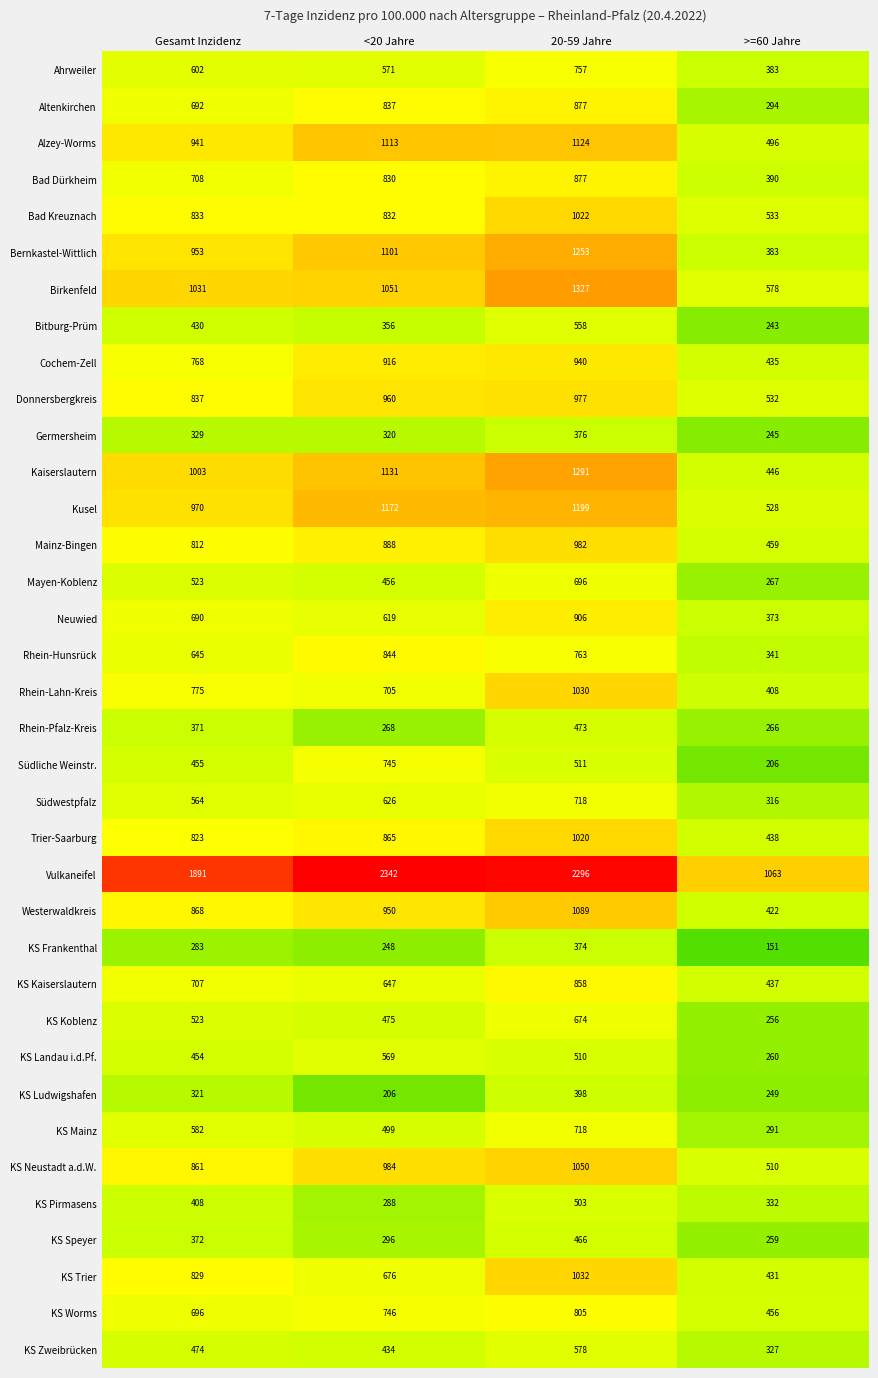

How many data points does each series have?

4